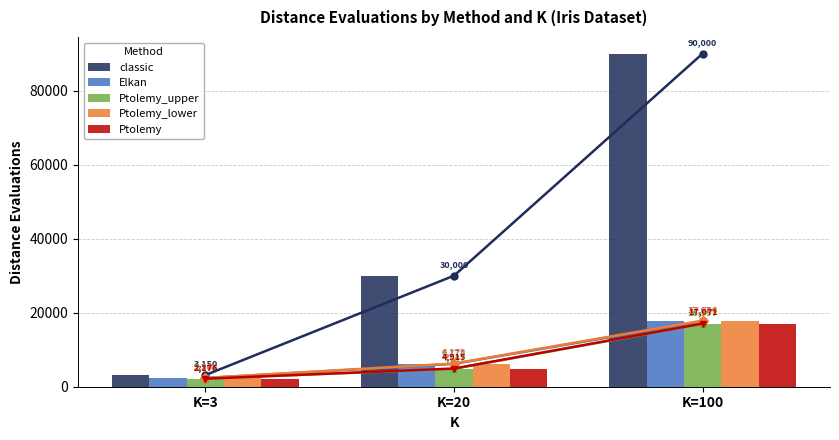

Which has a higher value, K=3 or K=20?

K=20